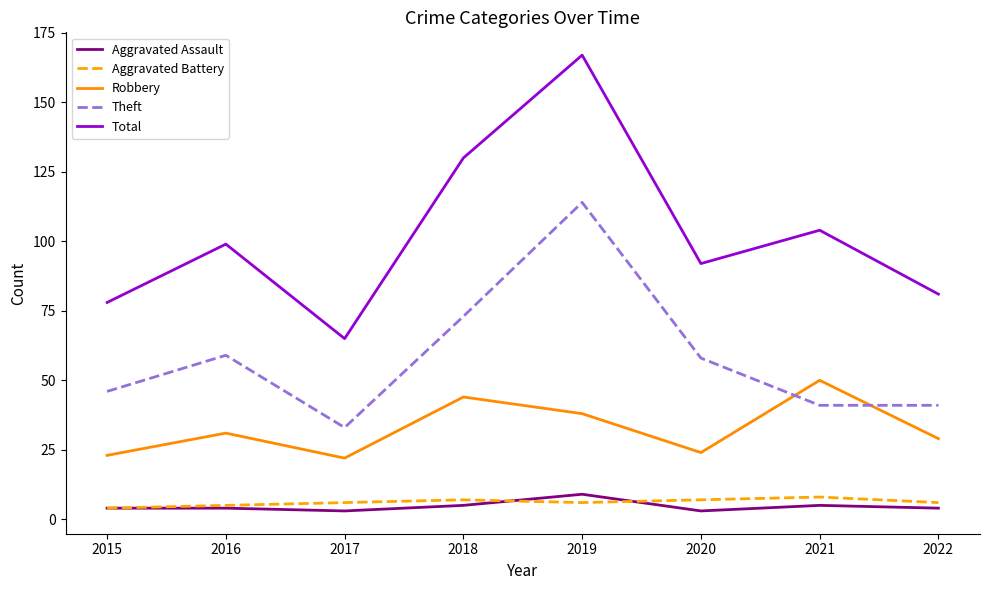

At which label does Theft reach its peak?

2019